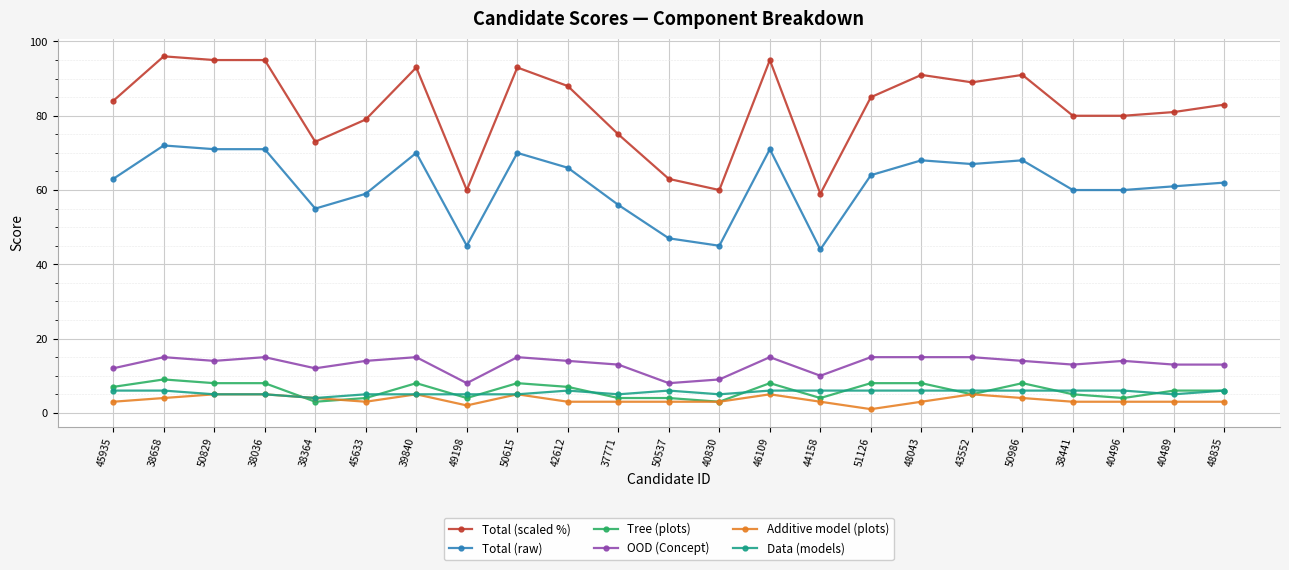

What is the label of the 19th point from the right?

38364